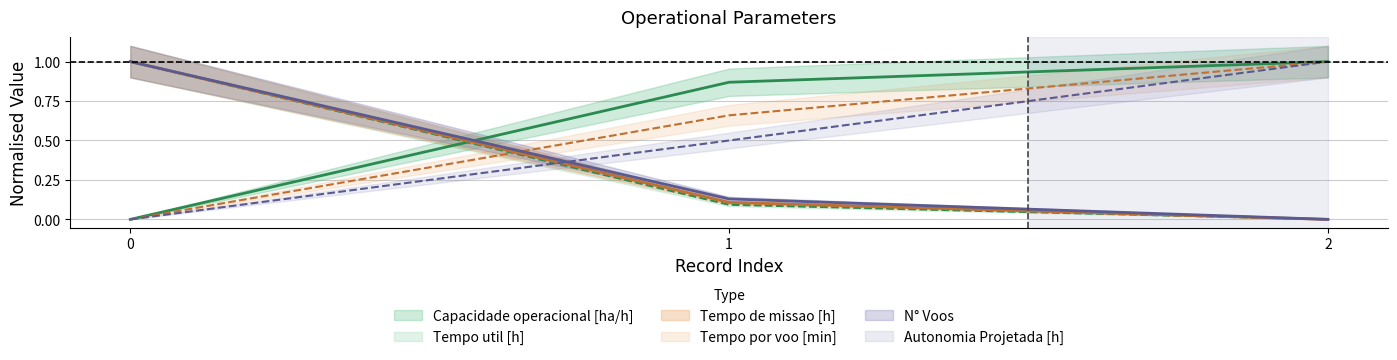

Is this an area chart (filled region under the line)?

No